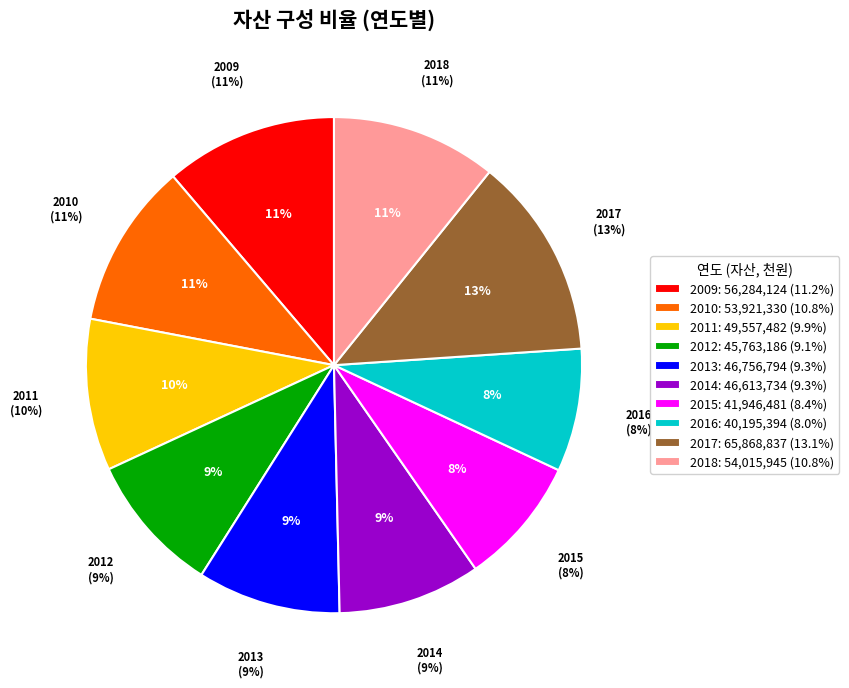

To the nearest percent, what is the difference between the largest and smallest slice percentages?

5%